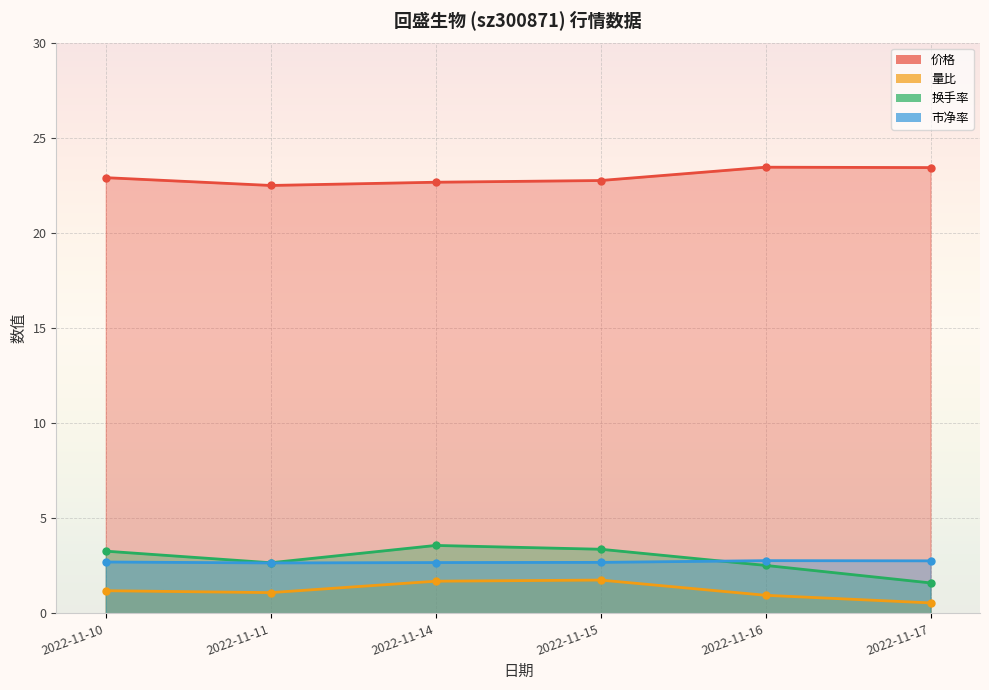

True or false: 量比 and 市净率 intersect in this chart.

False